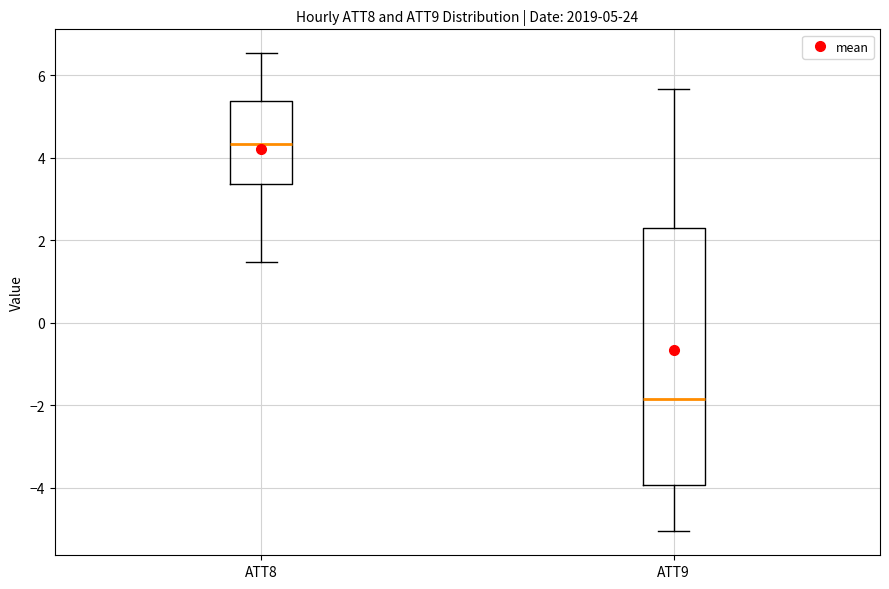

Which box is the tallest, from its lower edge to its upper edge?

ATT9